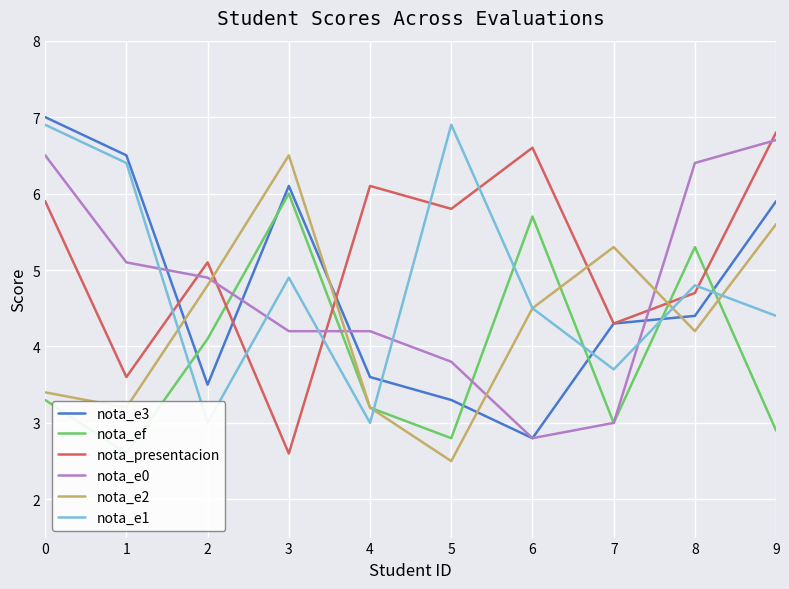

Between 0 and 6, which series saw the biggest shift?

nota_e3